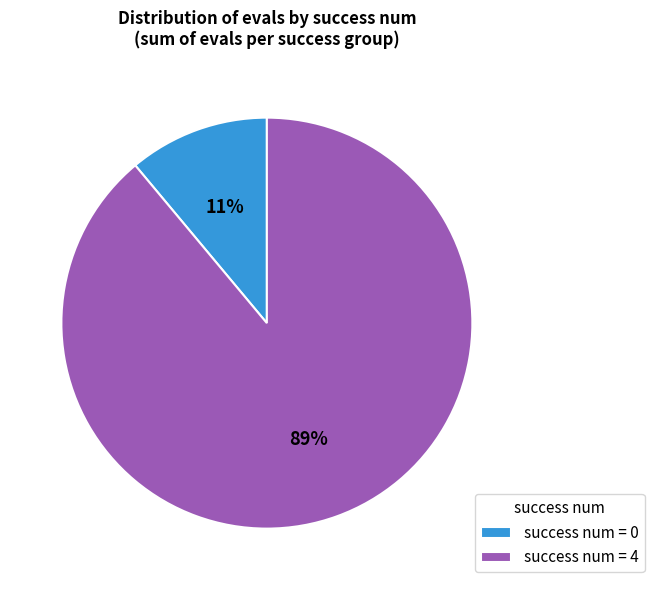

True or false: success num = 4 accounts for 89% of the total.

True